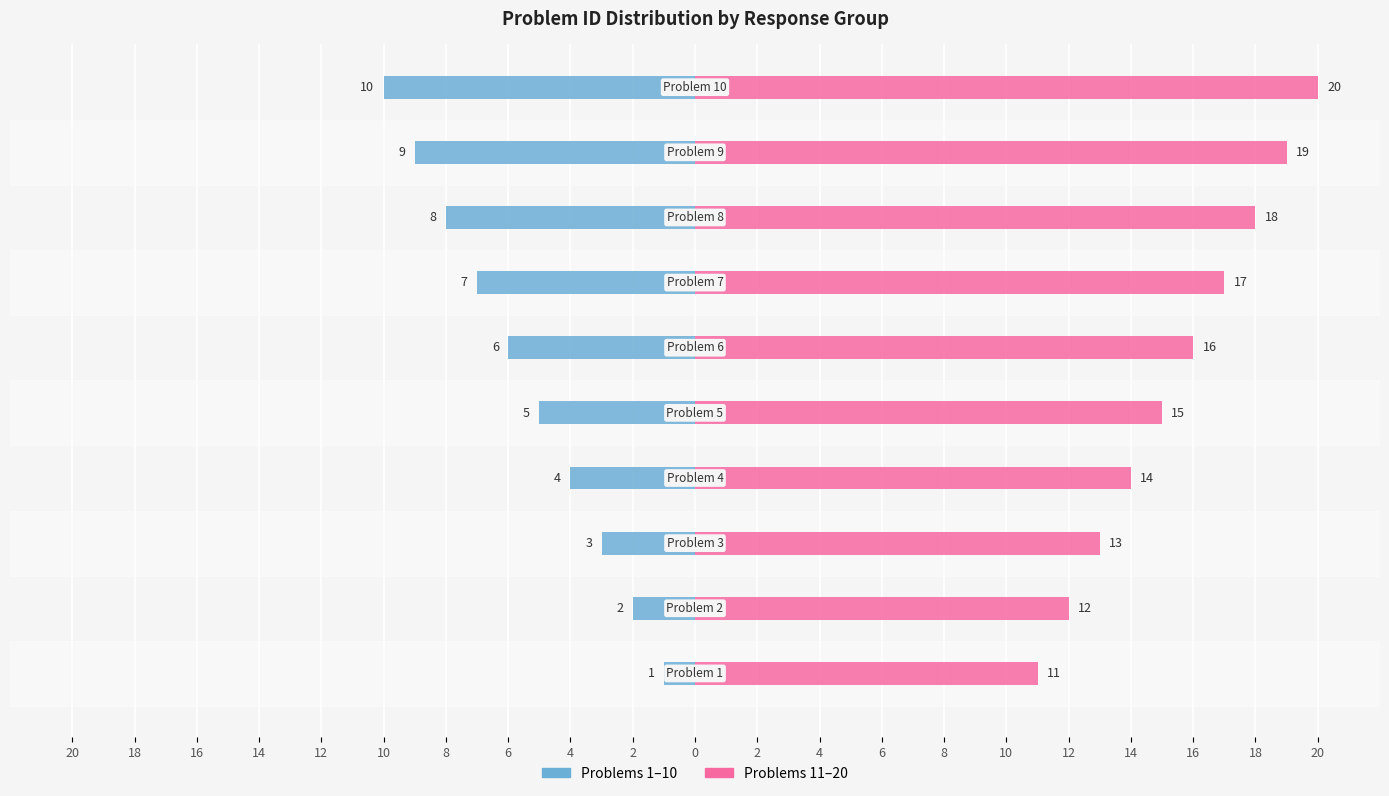

What is the maximum value shown in the chart?

20